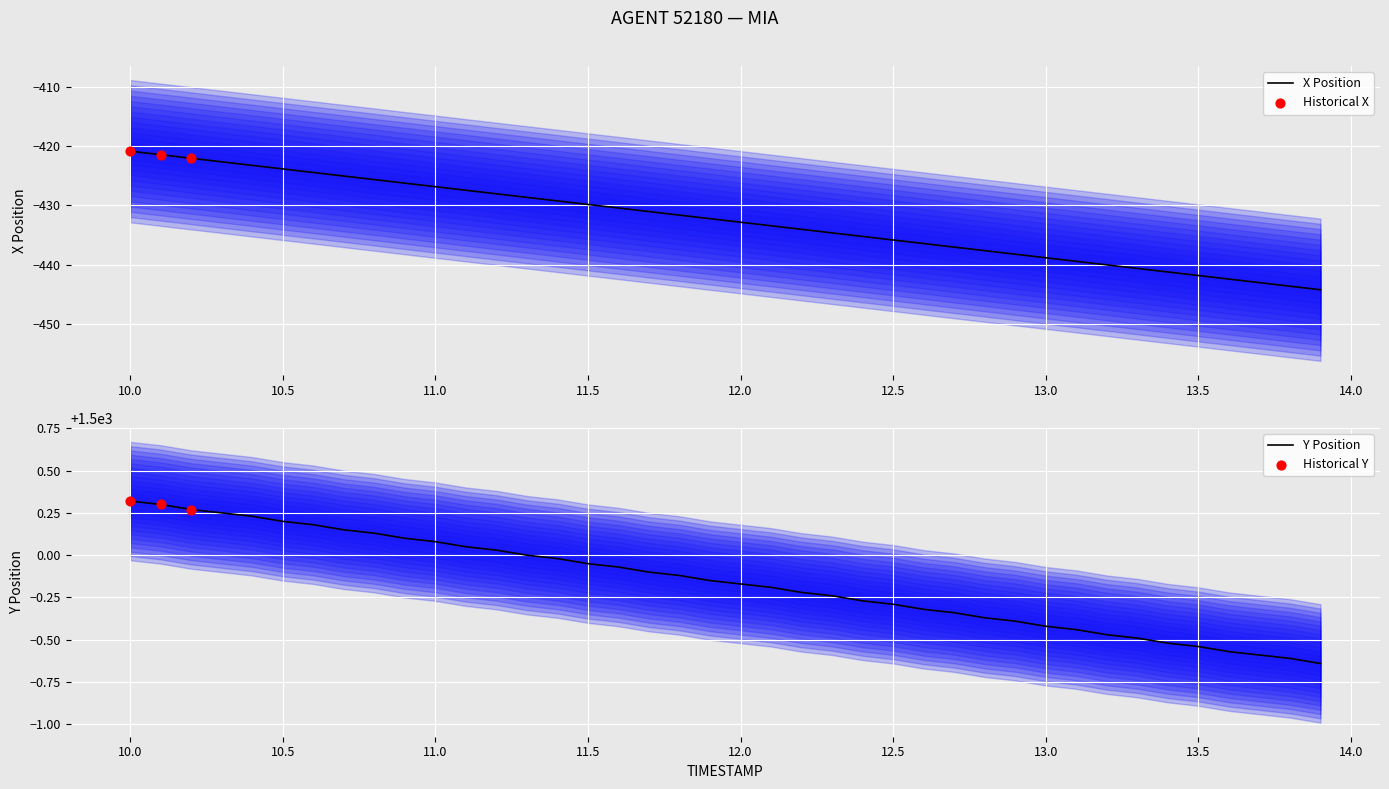

Which series contains the lowest Y value?

X